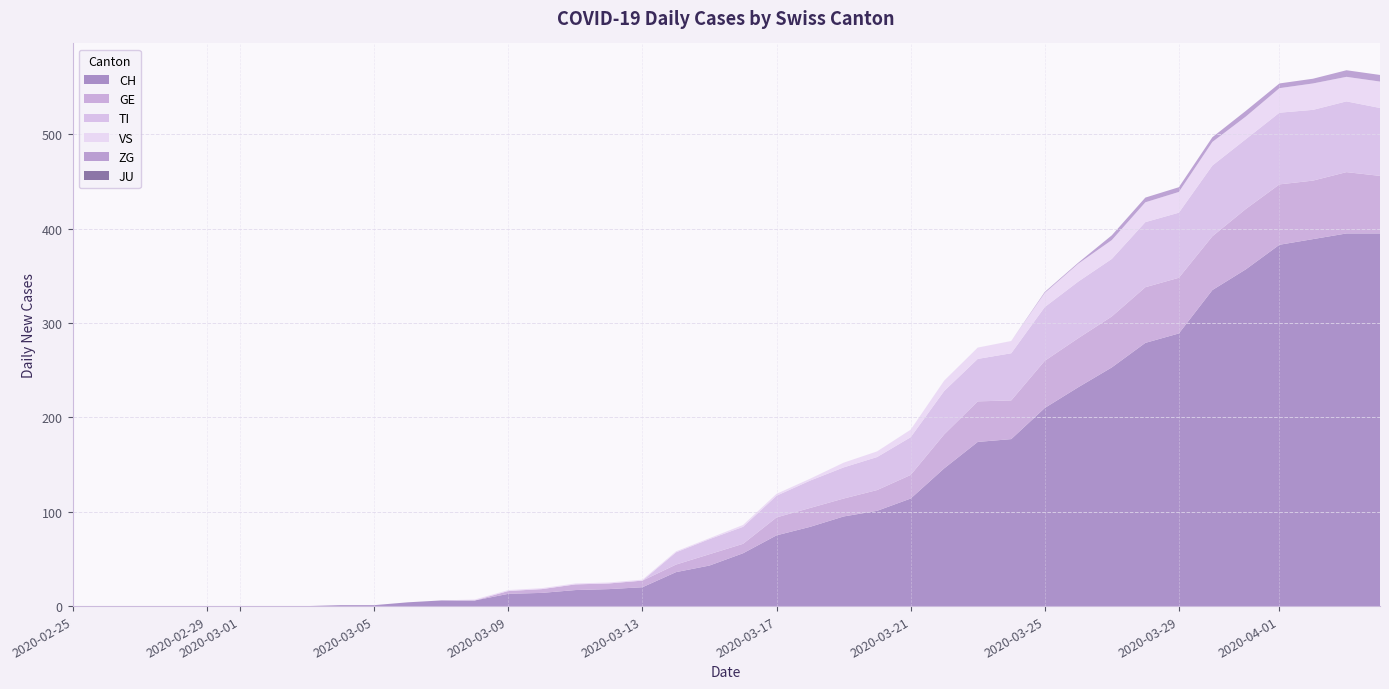

Reading left to right, extract all data points from this chart.

CH: 0	0	0	0	0	0	0	0	1	1	4	6	6	13	14	17	18	20	36	43	56	75	84	95	101	114	146	174	177	210	232	253	279	289	335	357	383	389	395	395
GE: 0	0	0	0	0	0	0	0	0	0	0	0	0	3	4	6	6	7	8	12	10	19	20	19	22	25	36	43	41	50	52	54	59	59	57	64	64	62	65	61
TI: 0	0	0	0	0	0	0	0	0	0	0	0	0	0	0	0	0	0	13	16	18	23	29	33	35	40	46	45	50	57	60	61	69	69	75	74	76	75	75	72
VS: 0	0	0	0	0	0	0	0	0	0	0	0	1	1	1	1	1	1	1	1	2	2	2	5	6	8	11	12	13	15	19	20	21	22	25	24	26	28	26	28
JU: 0	0	0	0	0	0	0	0	0	0	0	0	0	0	0	0	0	0	0	0	0	0	0	0	0	0	0	0	0	0	0	0	0	0	0	0	0	0	0	0
ZG: 0	0	0	0	0	0	0	0	0	0	0	0	0	0	0	0	0	0	0	0	0	0	0	0	0	0	0	0	0	1	1	5	5	5	5	6	5	5	7	7